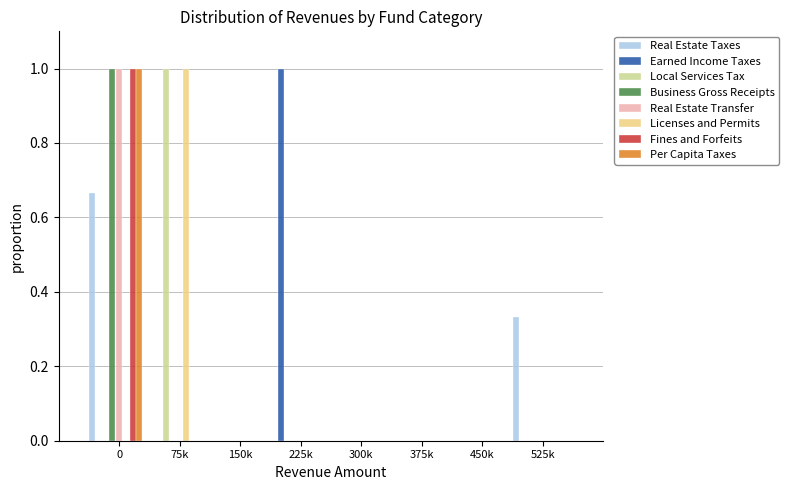

What is the sum of all Local Services Tax values?

1.0